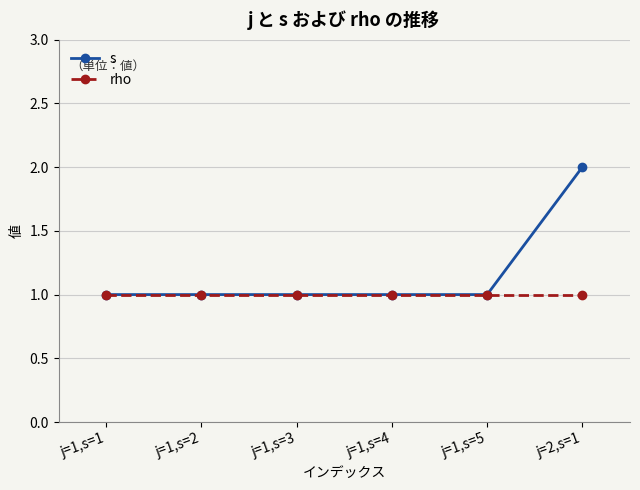

What is the label of the 3rd point from the right?

j=1,s=4